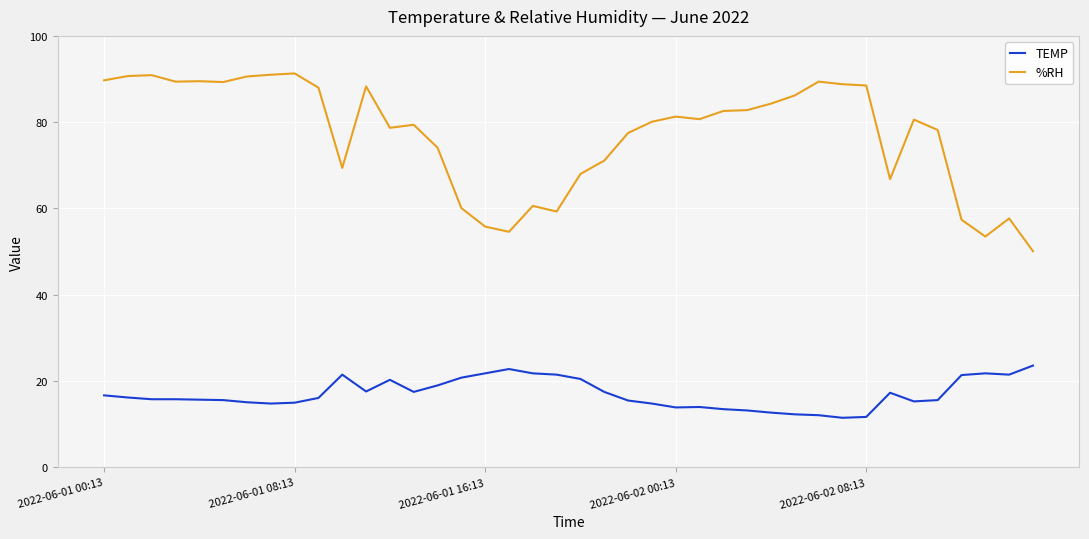

What is the smallest value displayed?

11.5